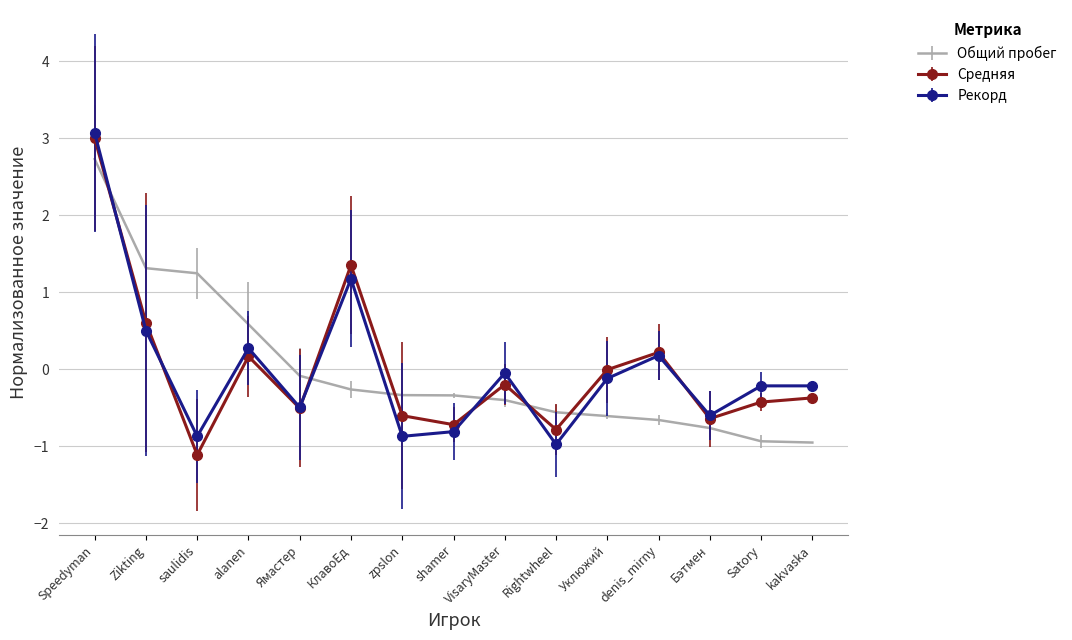

The Общий пробег series shows -0.1 at VisaryMaster. True or false?

False